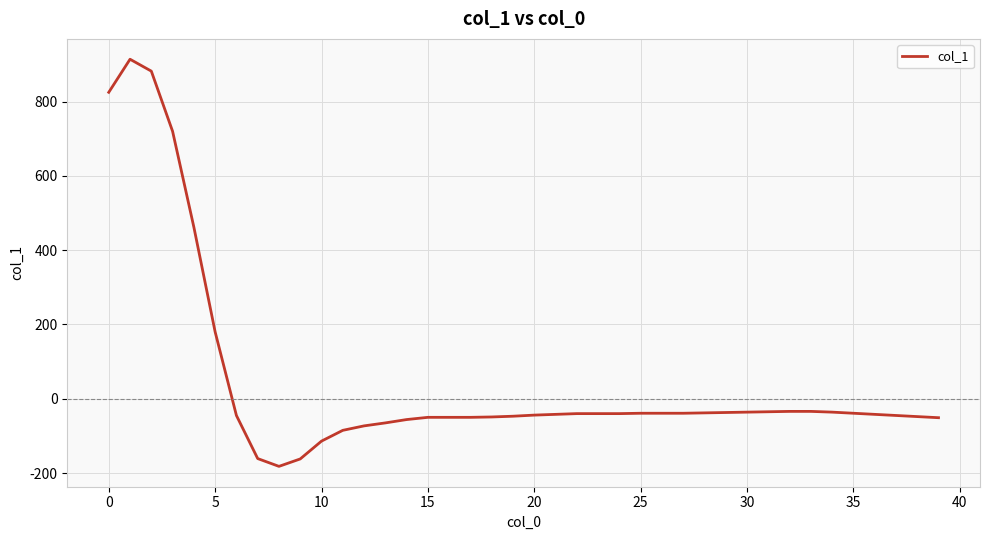

Does the chart have visible grid lines?

Yes